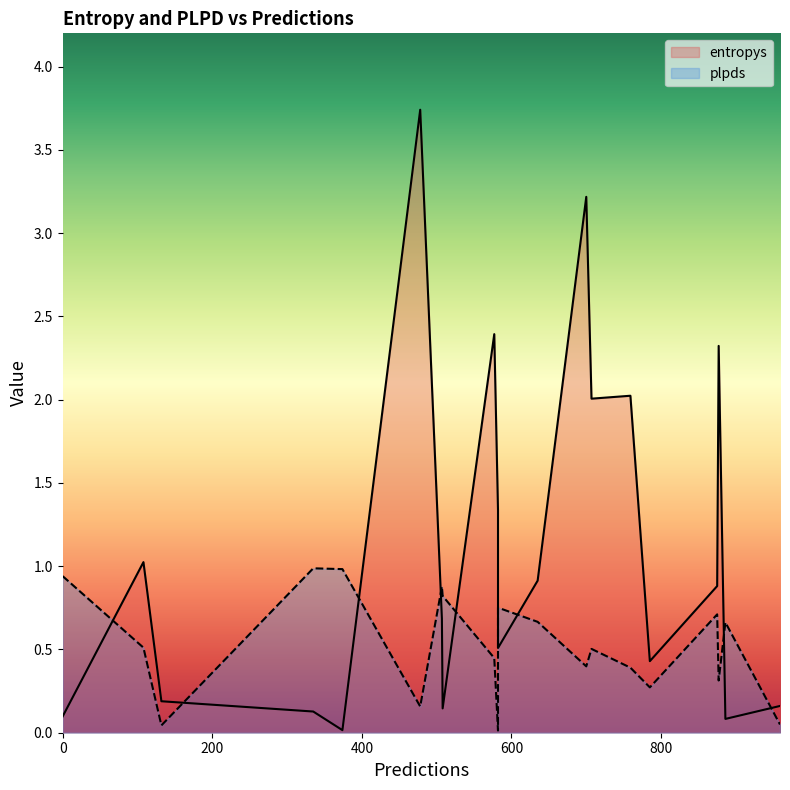

Which series has the largest range (max minus min)?

entropys